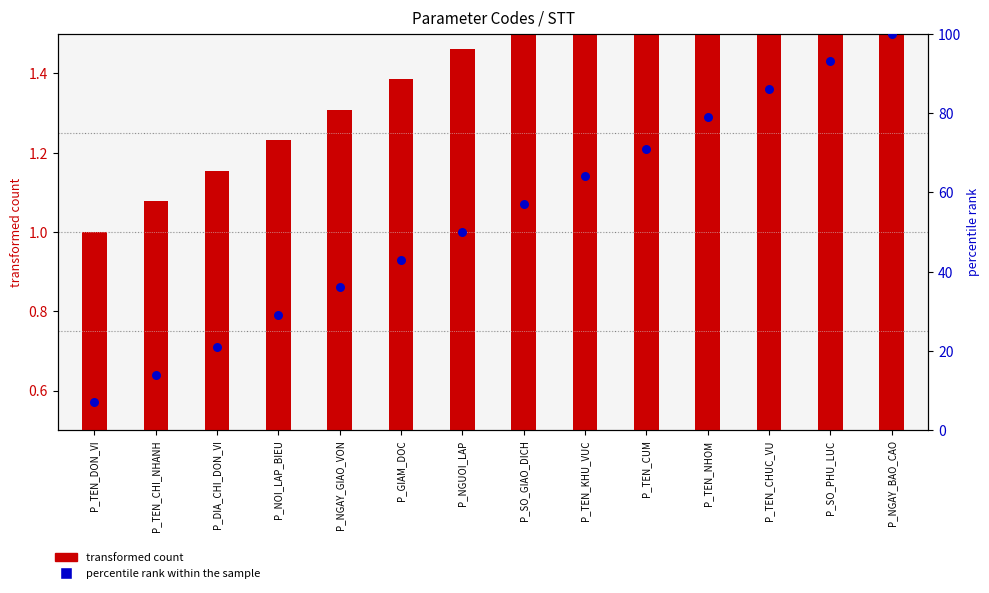

Which series reaches the maximum Y coordinate?

percentile rank within the sample